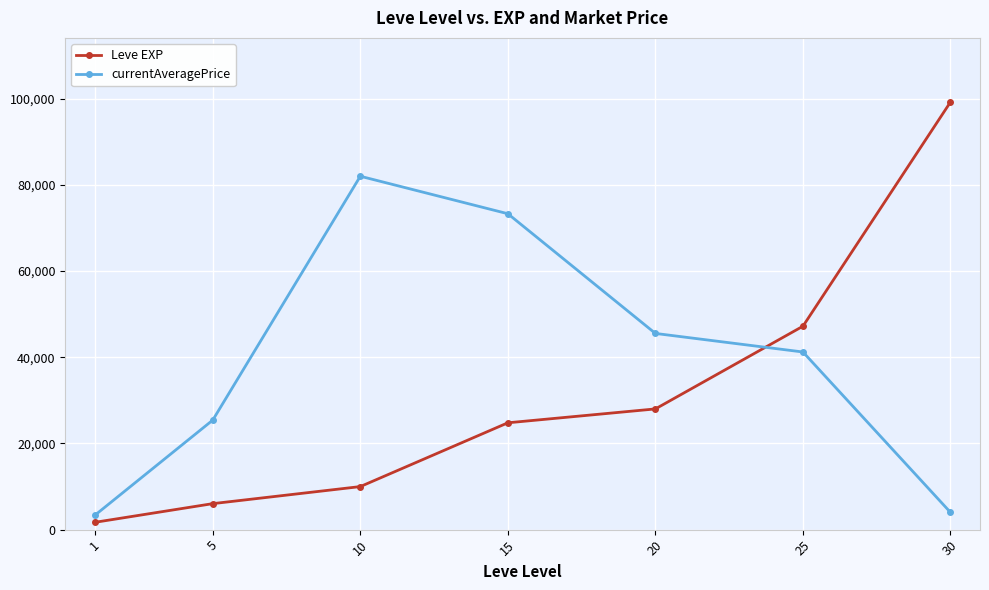

At which category is the sum across all series the highest?

30